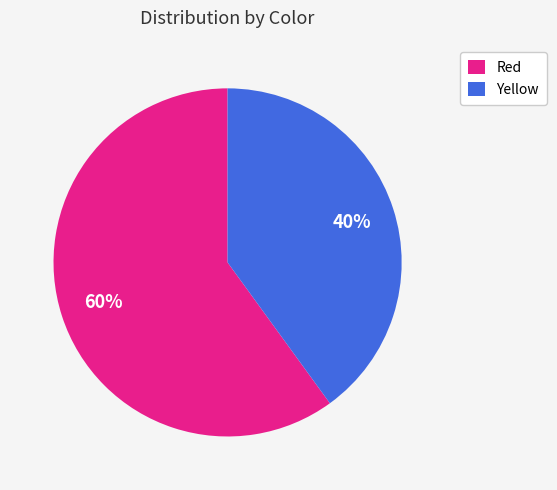

Approximately how many times larger is the value at Yellow compared to Red?

0.7